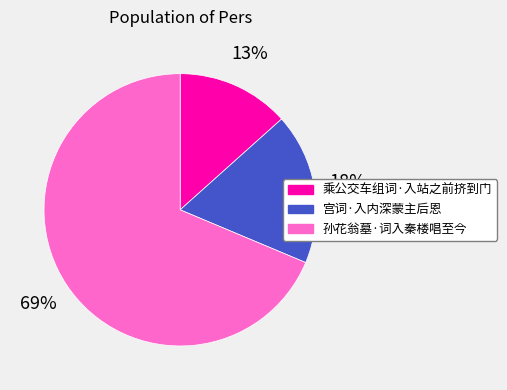

To the nearest percent, what percentage of the pie is 孙花翁墓·词入秦楼唱至今?

69%